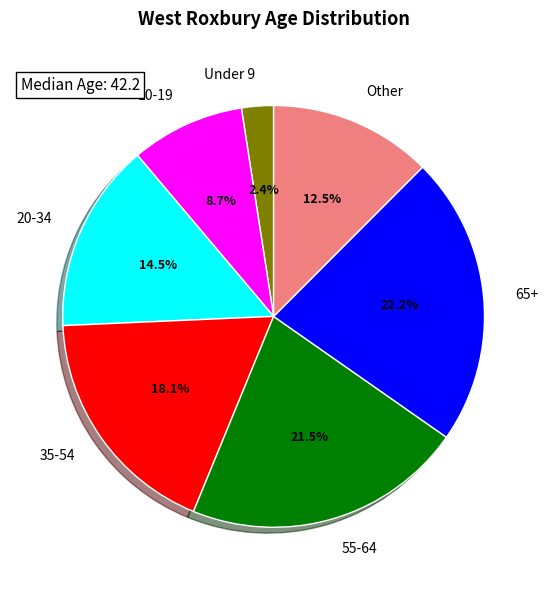

What is the ratio of the value at 35-54 to the value at 55-64?

0.8